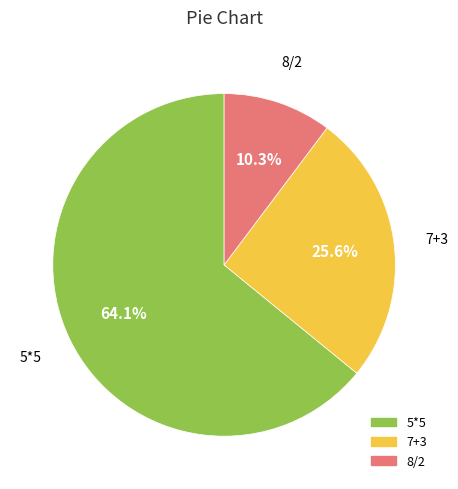

Which slice represents more than half of the pie?

5*5